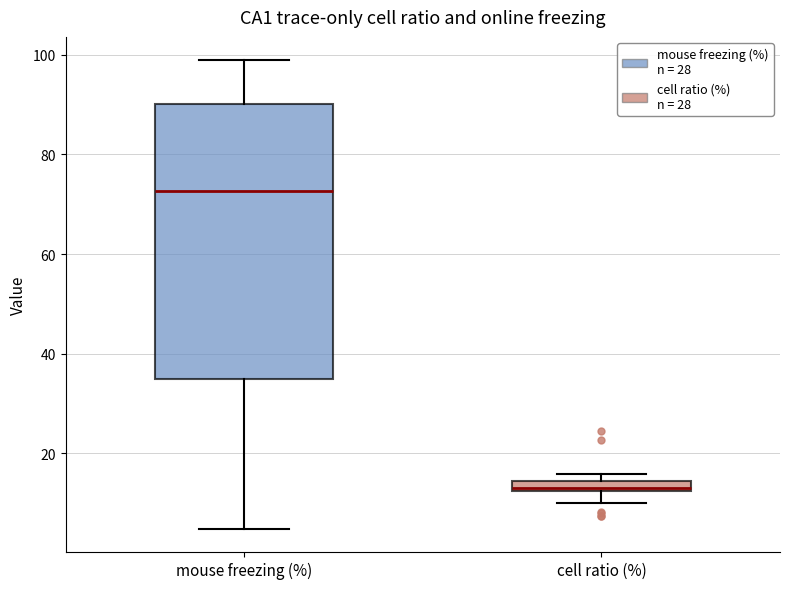

Where is the upper edge of the box for mouse freezing (%) on the y-axis? The values are not printed on the chart, so give them approximately, as read against the axis.

90